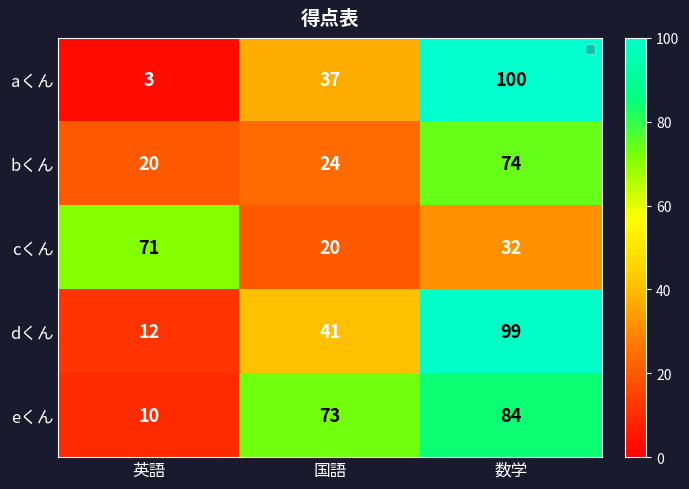

Rank the series at 英語 from lowest to highest value.

aくん, eくん, dくん, bくん, cくん